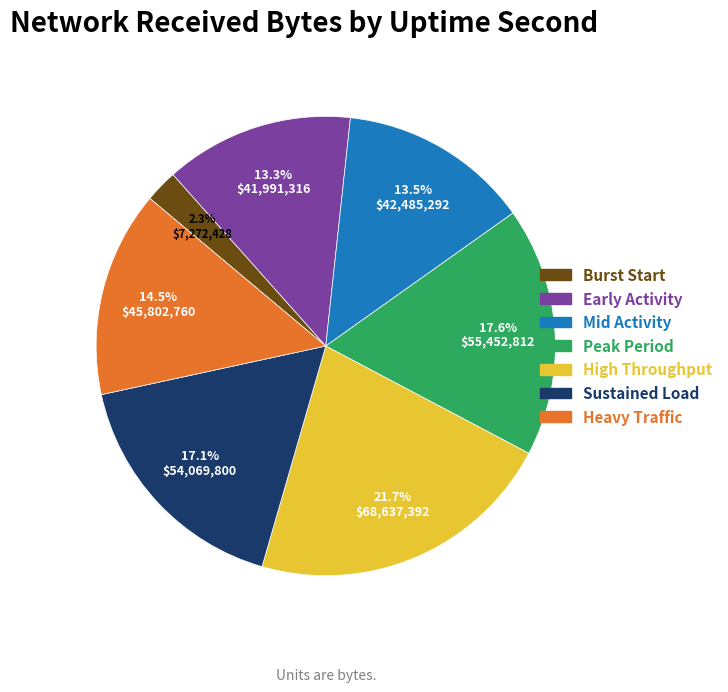

Does any single category account for the majority?

No